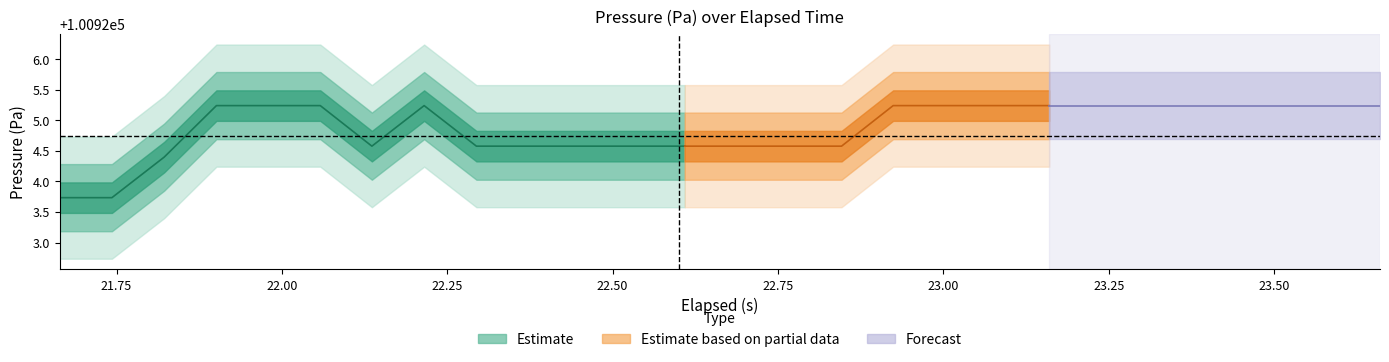

True or false: elapsed and pressure intersect in this chart.

False